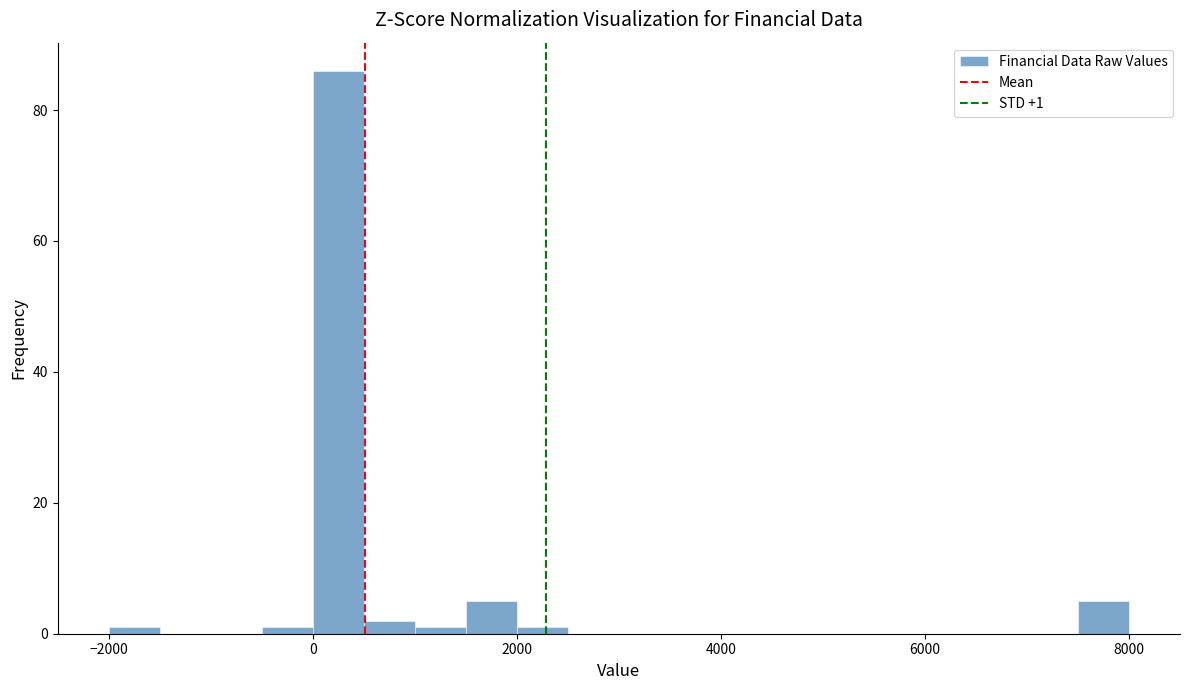

Read against the x-axis, roughly where is the centre of the tallest bar?

200